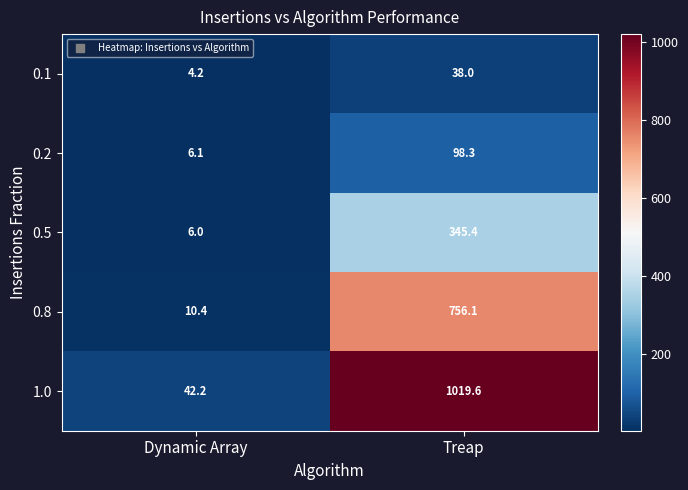

Reading right to left, transcribe all the data shown in this chart.

0.1: Treap=38.0	Dynamic Array=4.2
0.2: Treap=98.3	Dynamic Array=6.1
0.5: Treap=345.4	Dynamic Array=6.0
0.8: Treap=756.1	Dynamic Array=10.4
1.0: Treap=1019.6	Dynamic Array=42.2